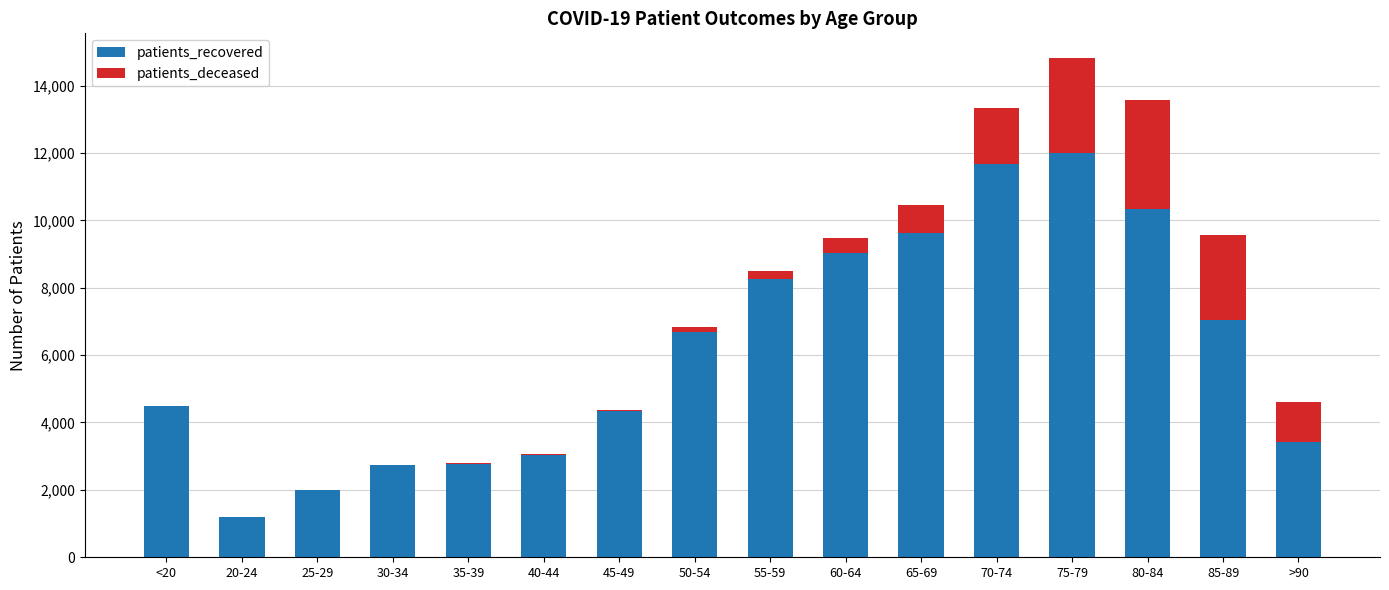

At which category is the sum across all series the highest?

75-79